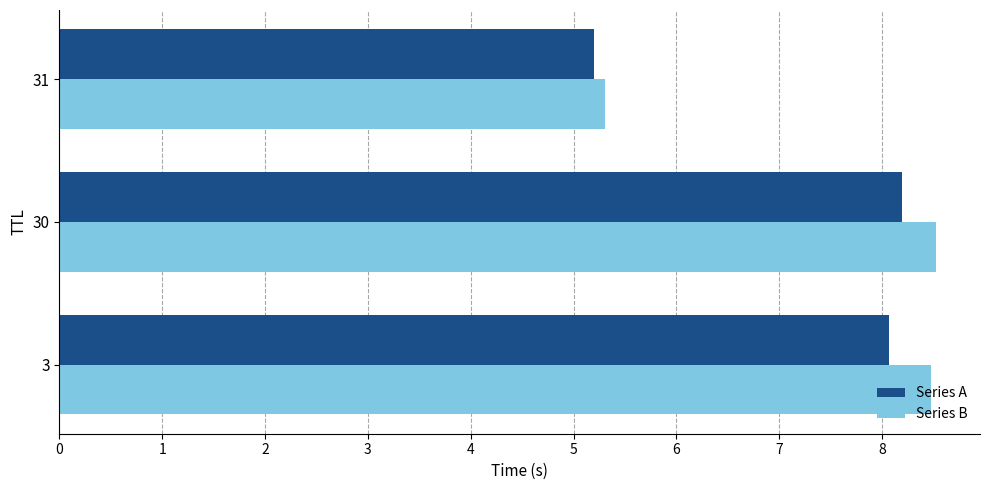

How many distinct data groups are displayed?

2